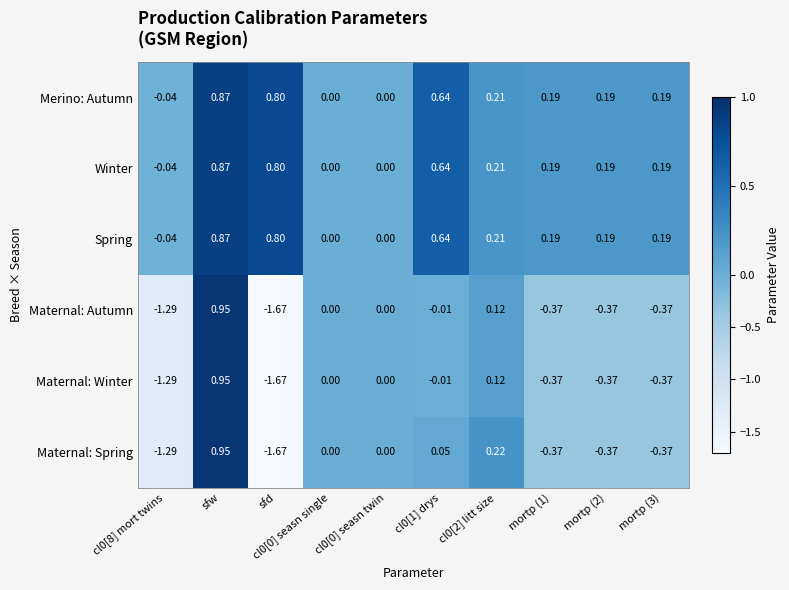

At which category does the chart reach its peak across all series?

sfw